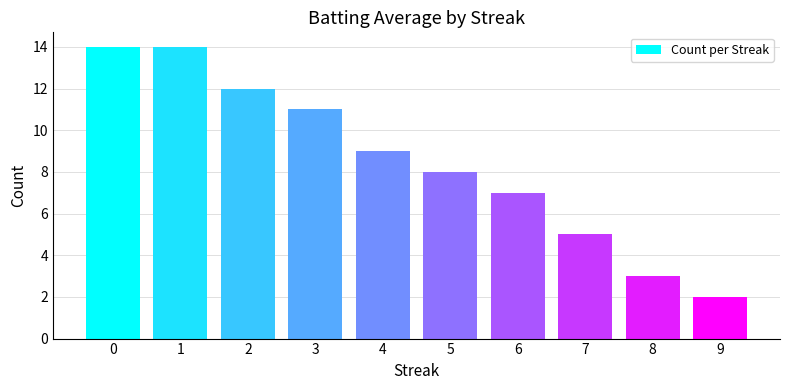

Reading right to left, list all the values displayed in this chart.

2	3	5	7	8	9	11	12	14	14